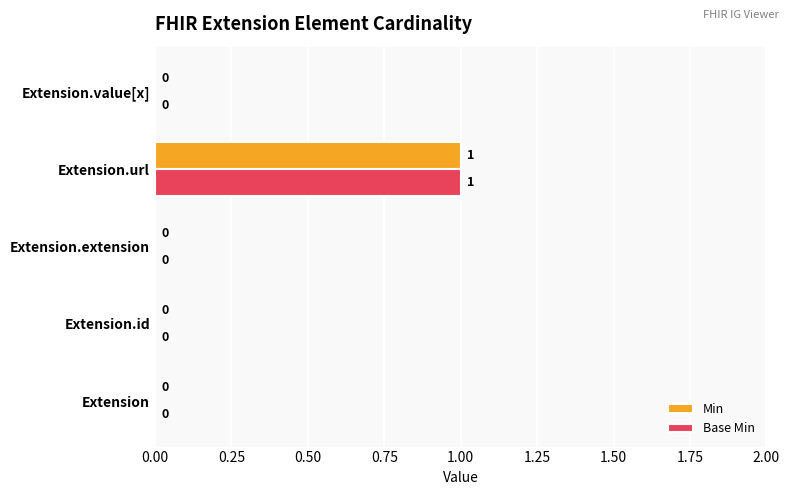

The value of Base Min at Extension.value[x] is 0. True or false?

True